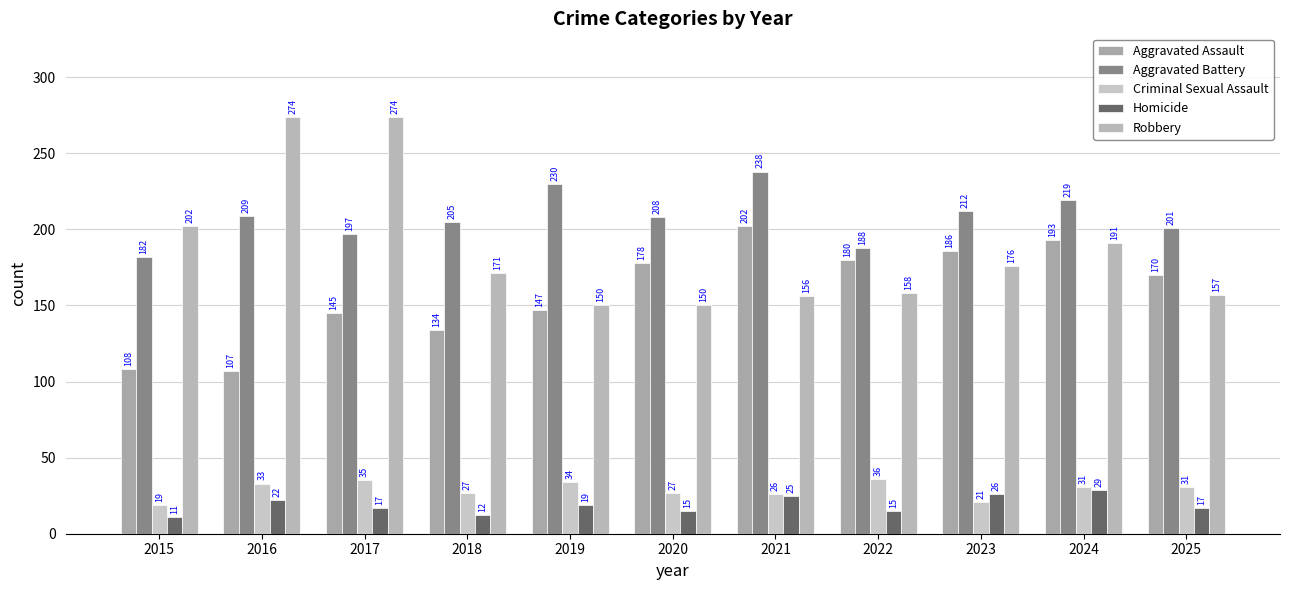

Rank the series by their maximum value, from highest to lowest.

Robbery, Aggravated Battery, Aggravated Assault, Criminal Sexual Assault, Homicide